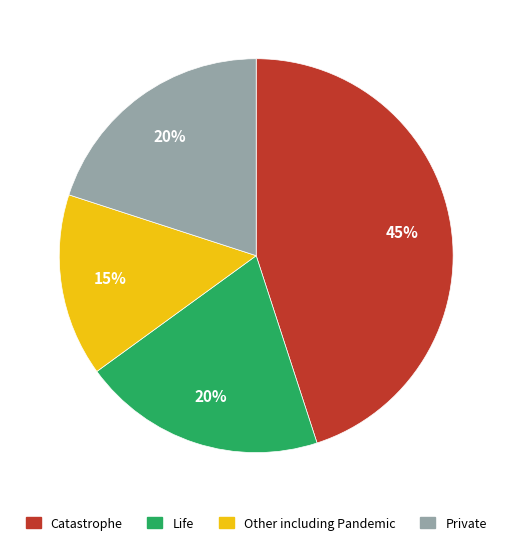

Do Private and Catastrophe together represent more than half of the pie?

Yes